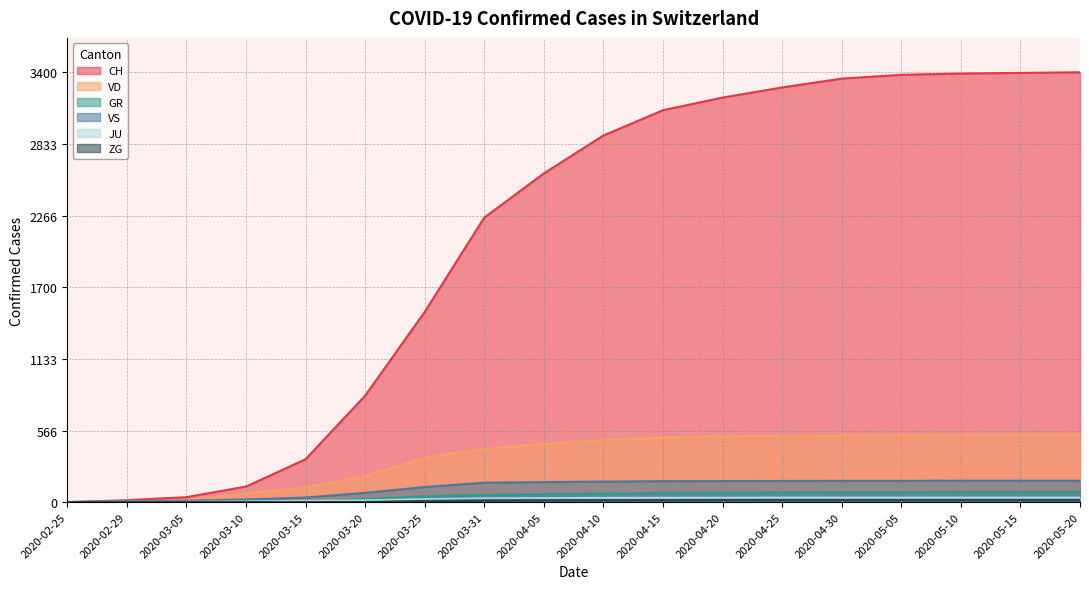

What is the difference between the maximum and minimum values in the VS series?

169